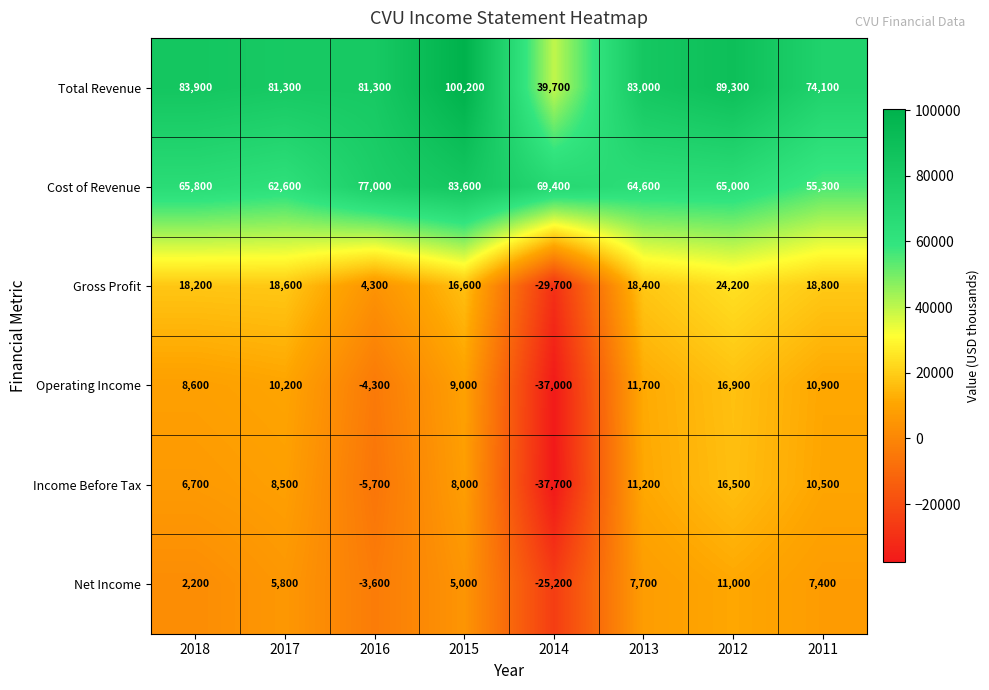

How many data points does each series have?

8